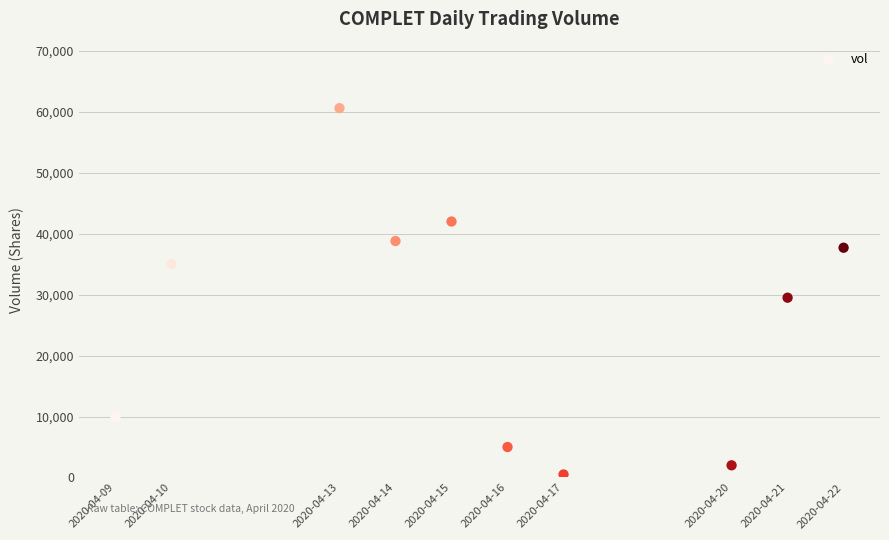

What Y value in the scatter plot is closest to 30550?

29500